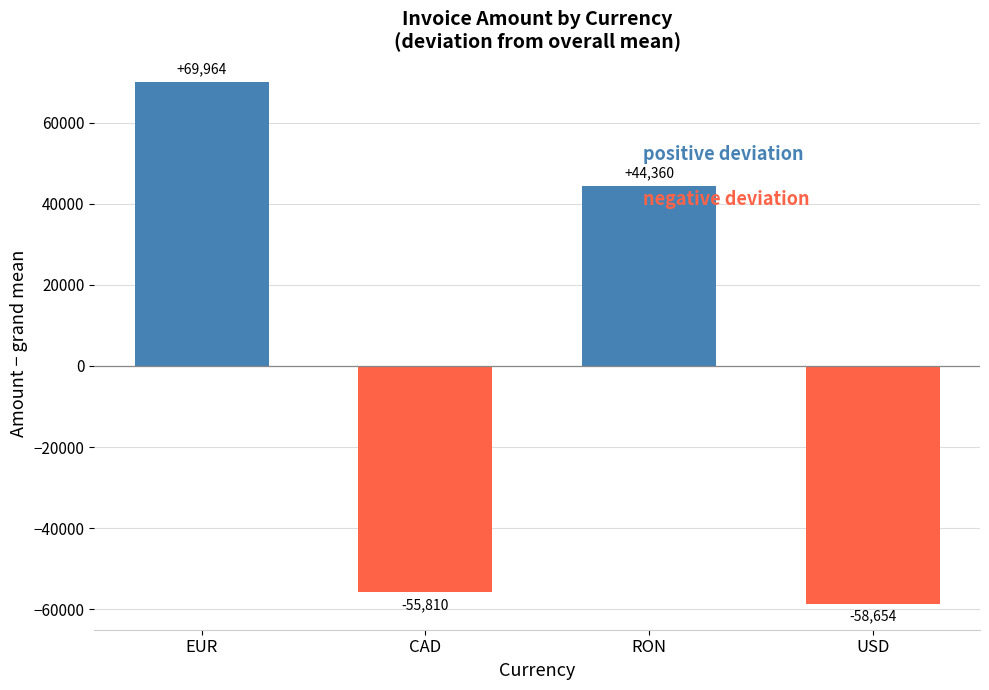

What is the value of the 1st bar from the left?

69964.0